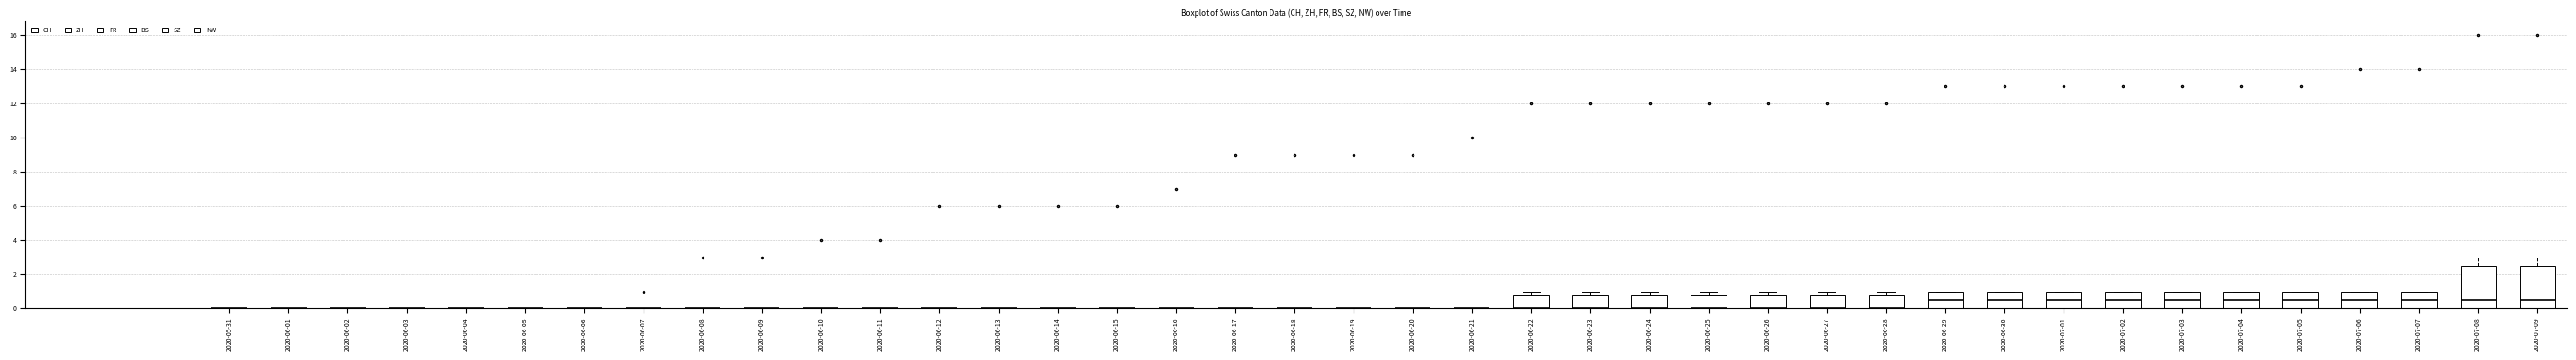

Between 2020-07-08 and 2020-06-30, which is larger?

2020-07-08